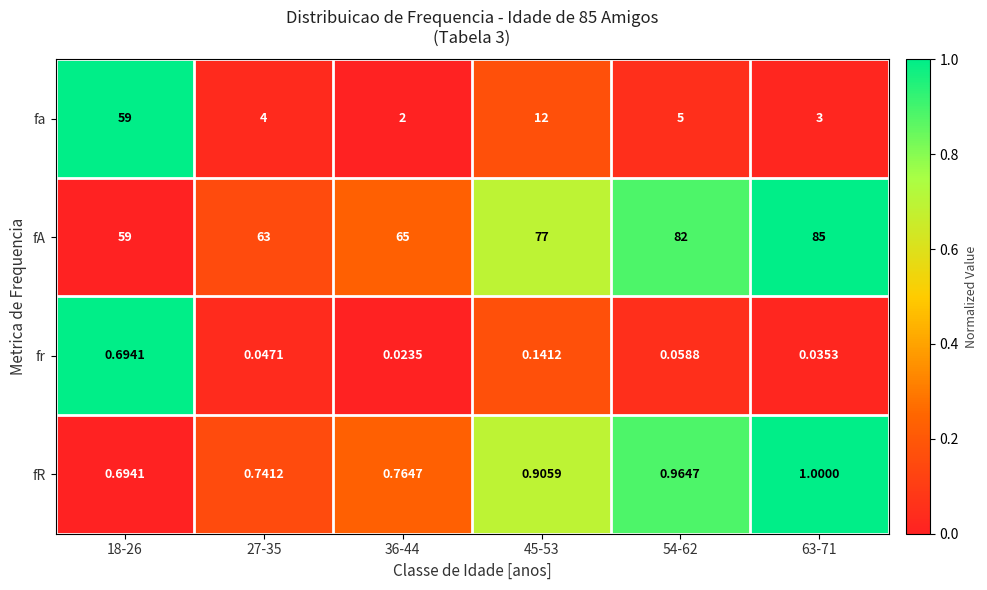

Is the value of fr at 18-26 greater than the value of fA at 18-26?

No